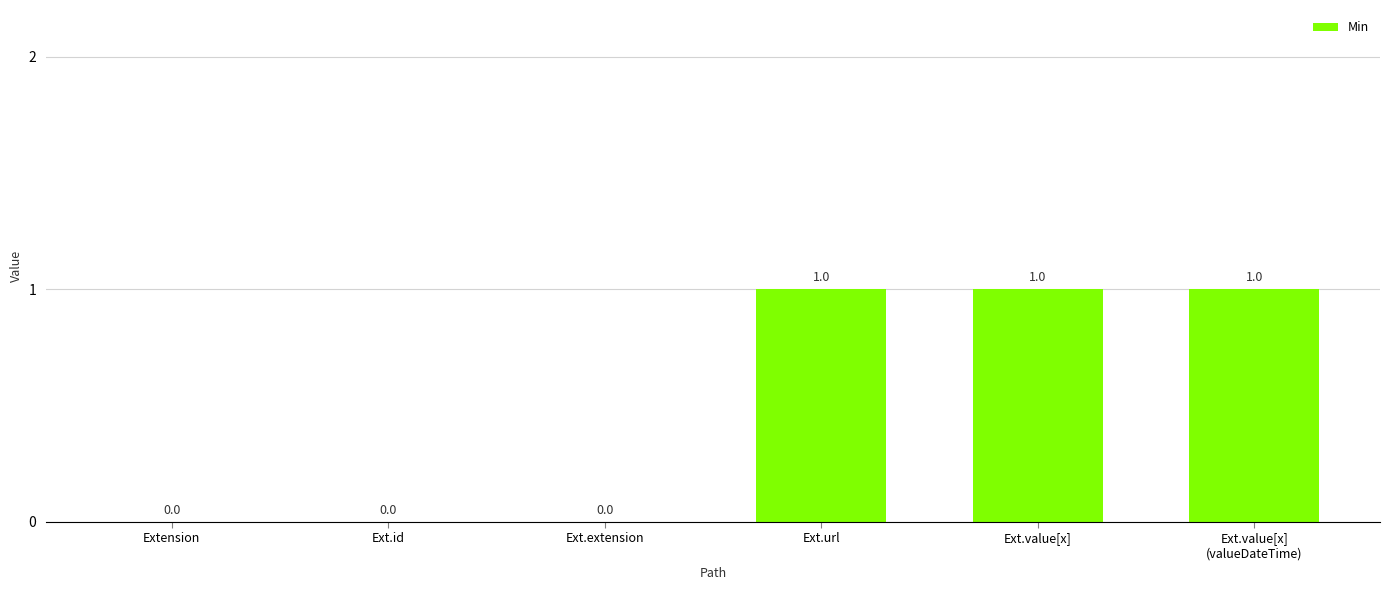

Reading right to left, what are all the values shown in this chart?

1	1	1	0	0	0